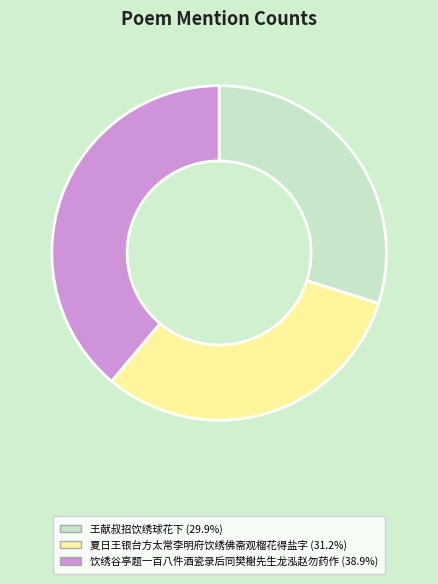

Is there a majority slice in this chart?

No